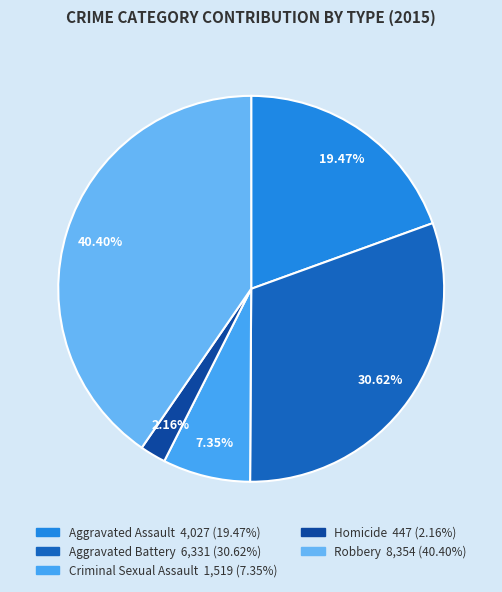

Is there any slice that represents more than half of the pie?

No